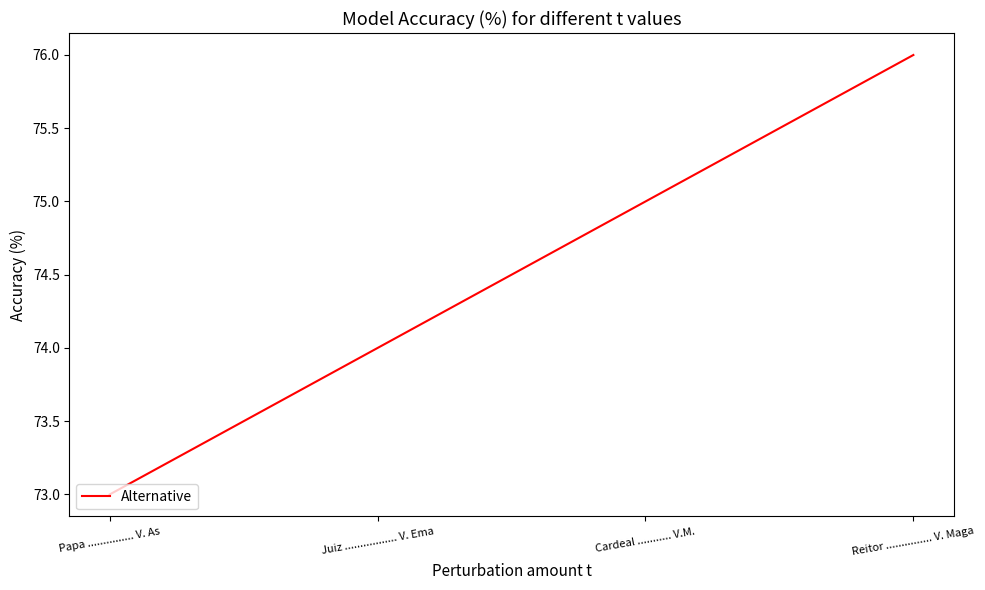

Which label corresponds to the smallest value in the chart?

Papa ............... V. As